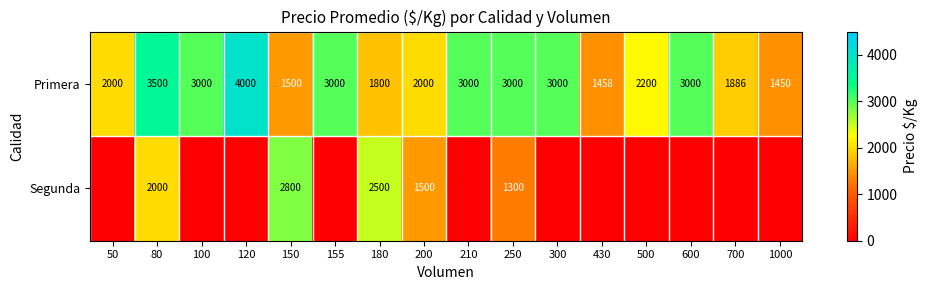

What is the total value across all series at 200?

3500